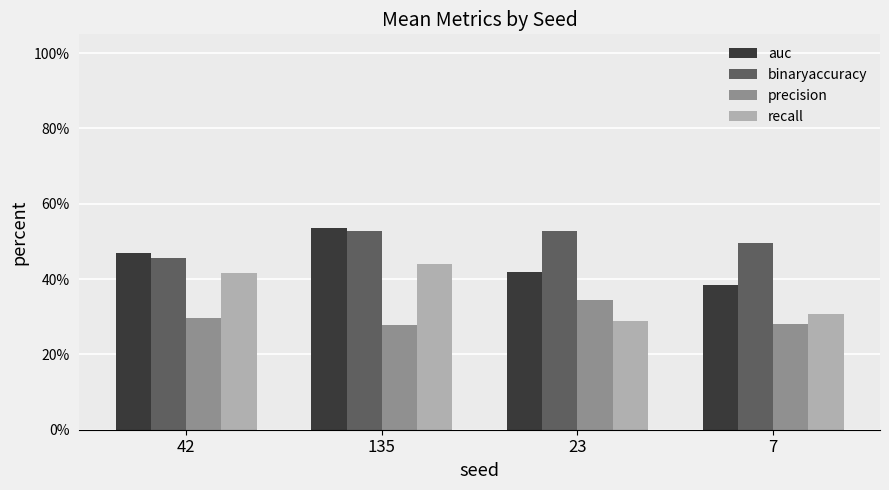

Rank the series at 23 from highest to lowest value.

binaryaccuracy, auc, precision, recall